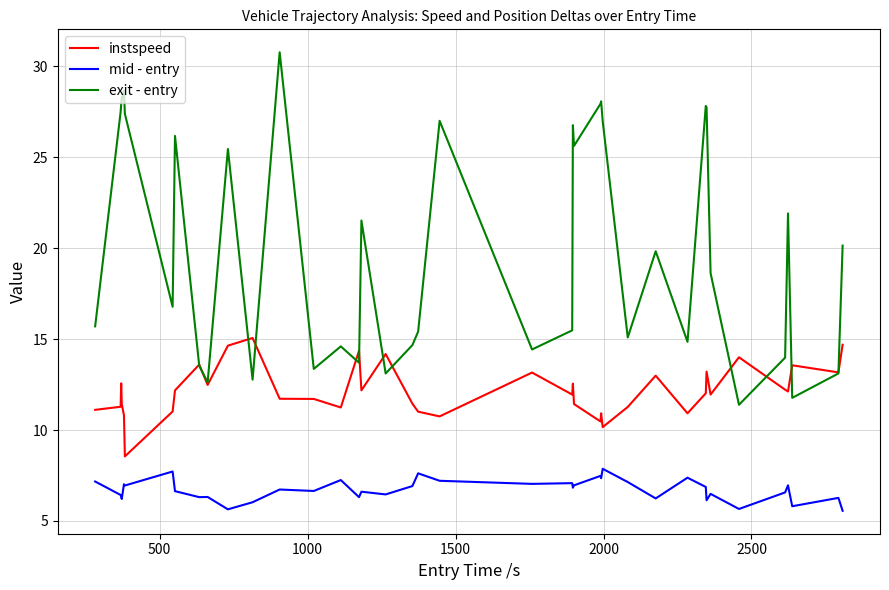

What is the maximum value for instspeed?

15.1